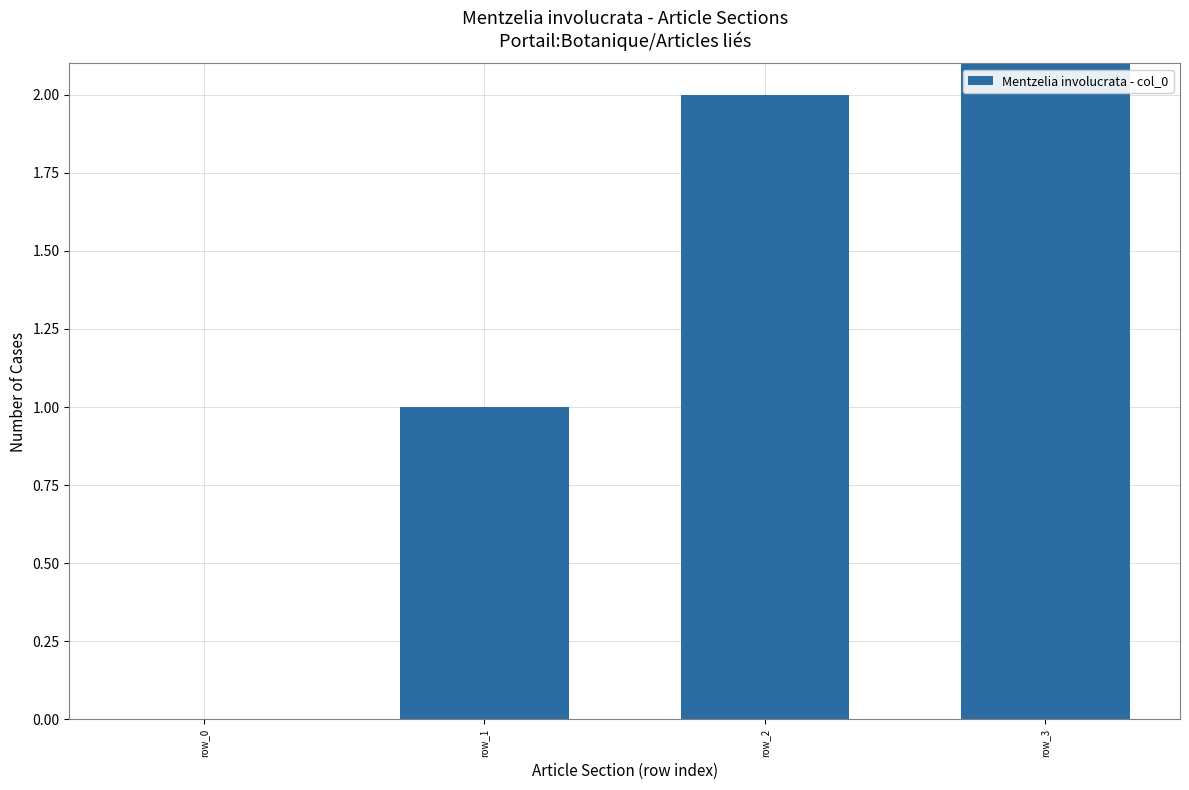

Where is the data nearest to the value 1?

row_1